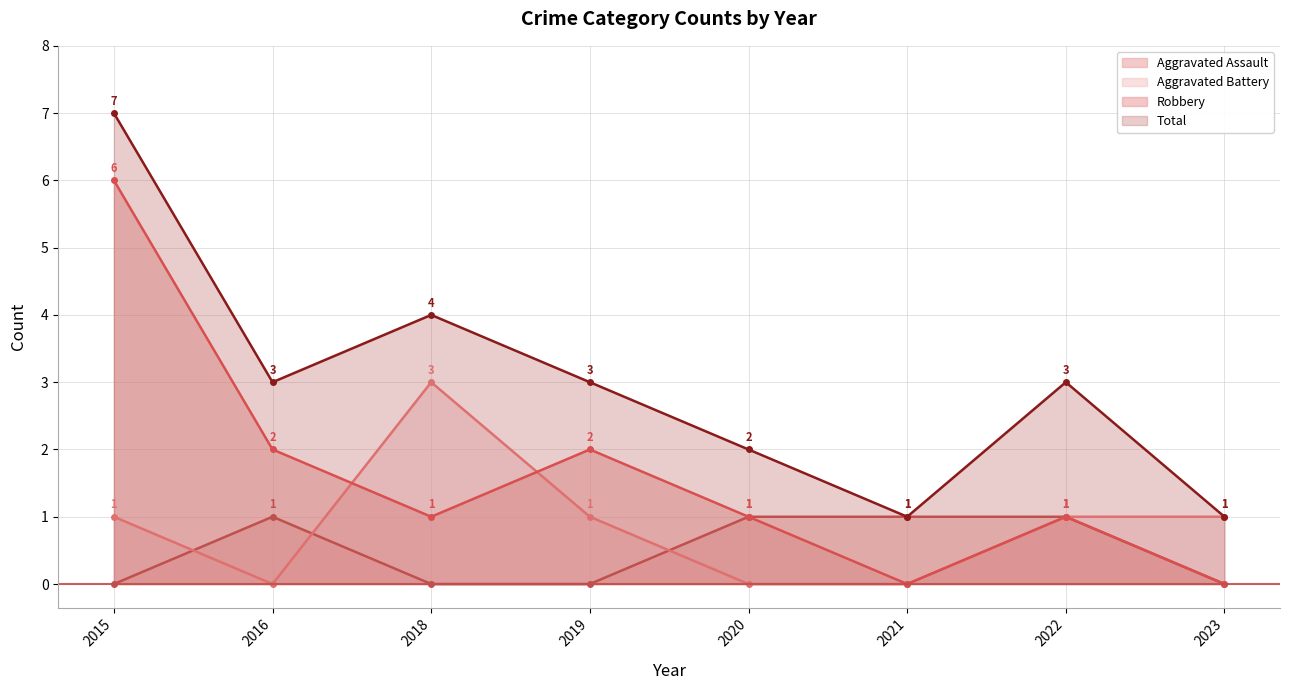

What is the total value across all series at 2015?

14